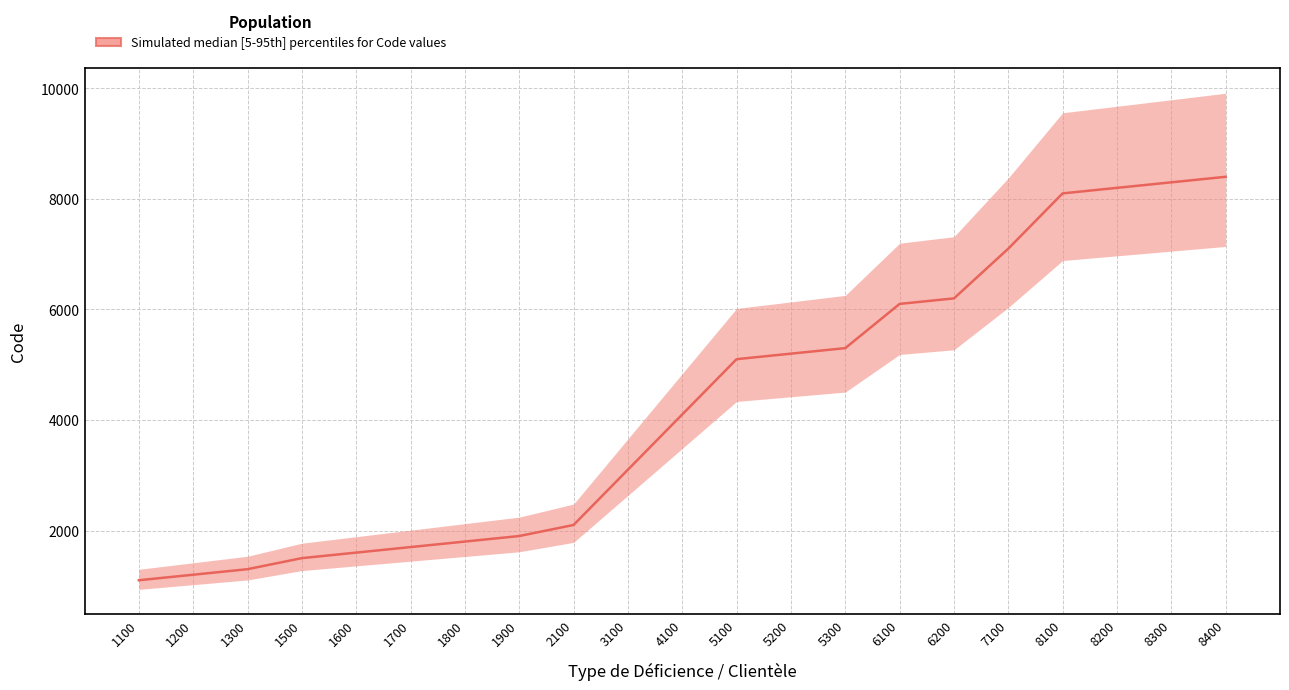

Rank the categories by value from highest to lowest.

8400, 8300, 8200, 8100, 7100, 6200, 6100, 5300, 5200, 5100, 4100, 3100, 2100, 1900, 1800, 1700, 1600, 1500, 1300, 1200, 1100